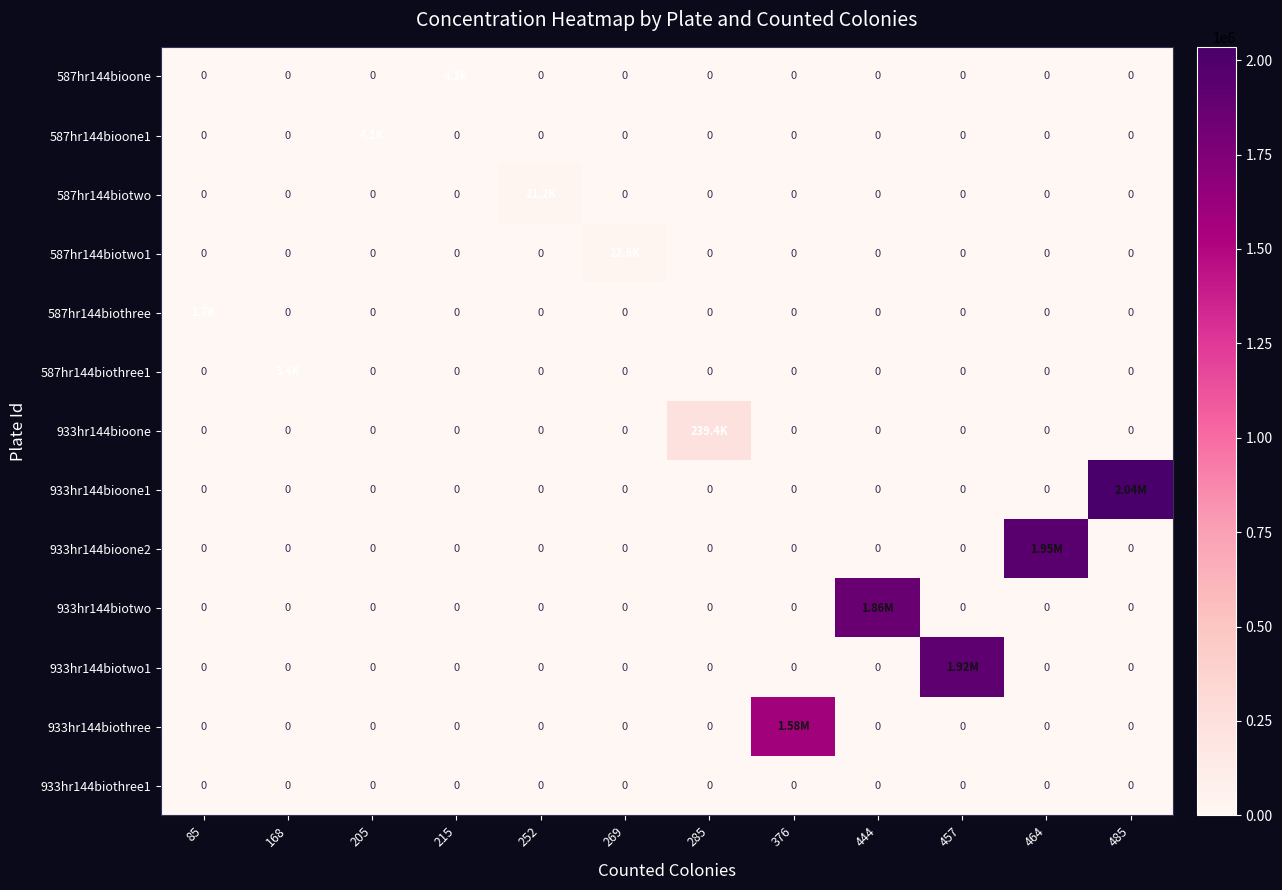

Is the value of 933hr144bioone1 at 444 greater than the value of 933hr144biothree at 457?

No